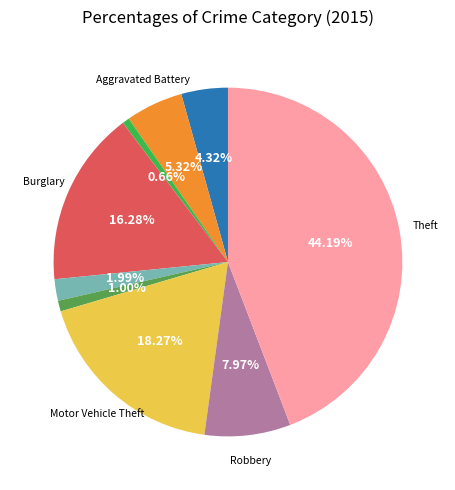

Does any single category account for the majority?

No